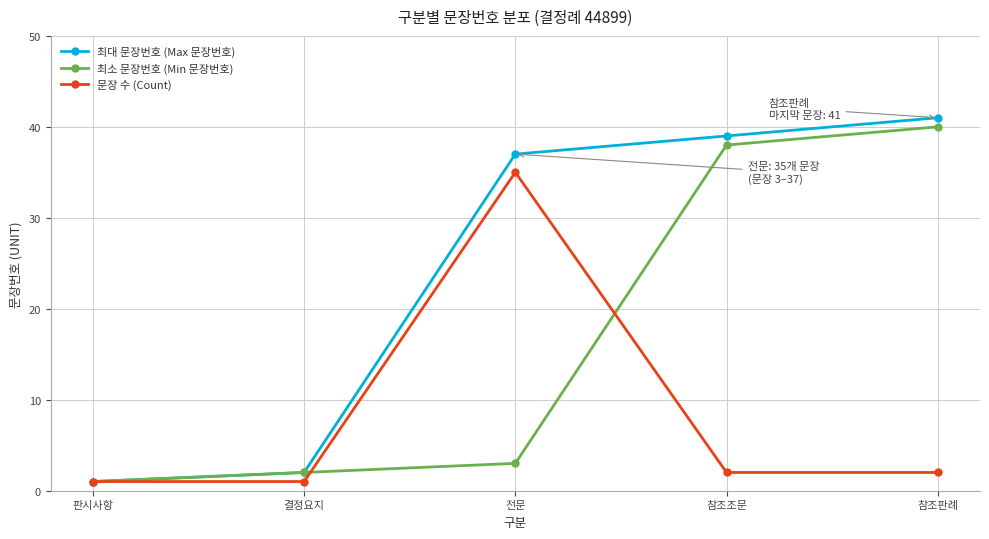

How many lines are shown in the chart?

3